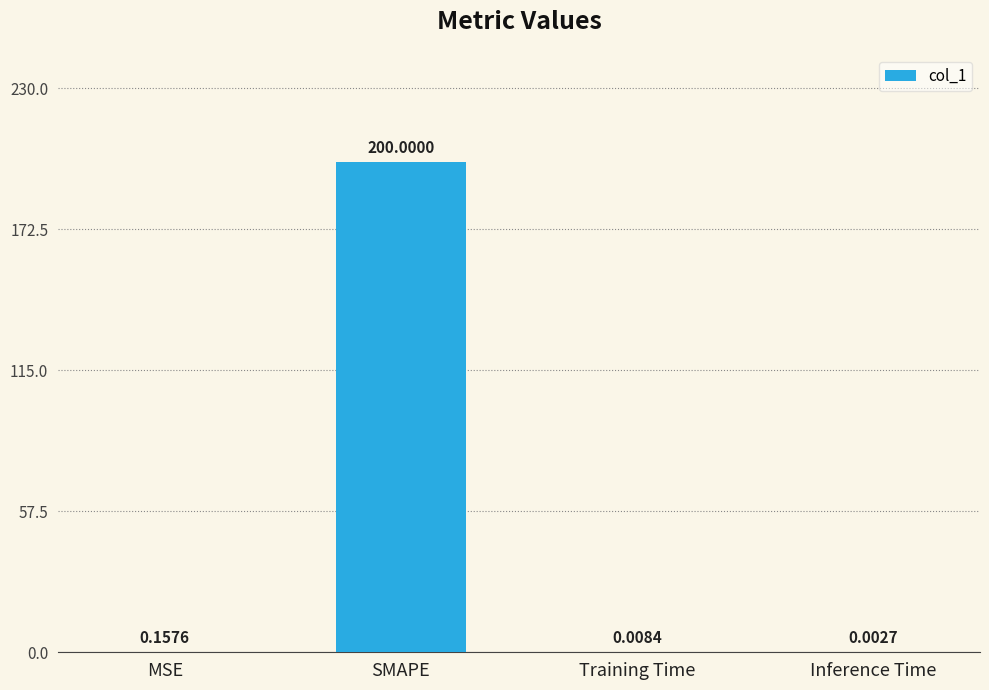

Where is the data nearest to the value 100?

MSE